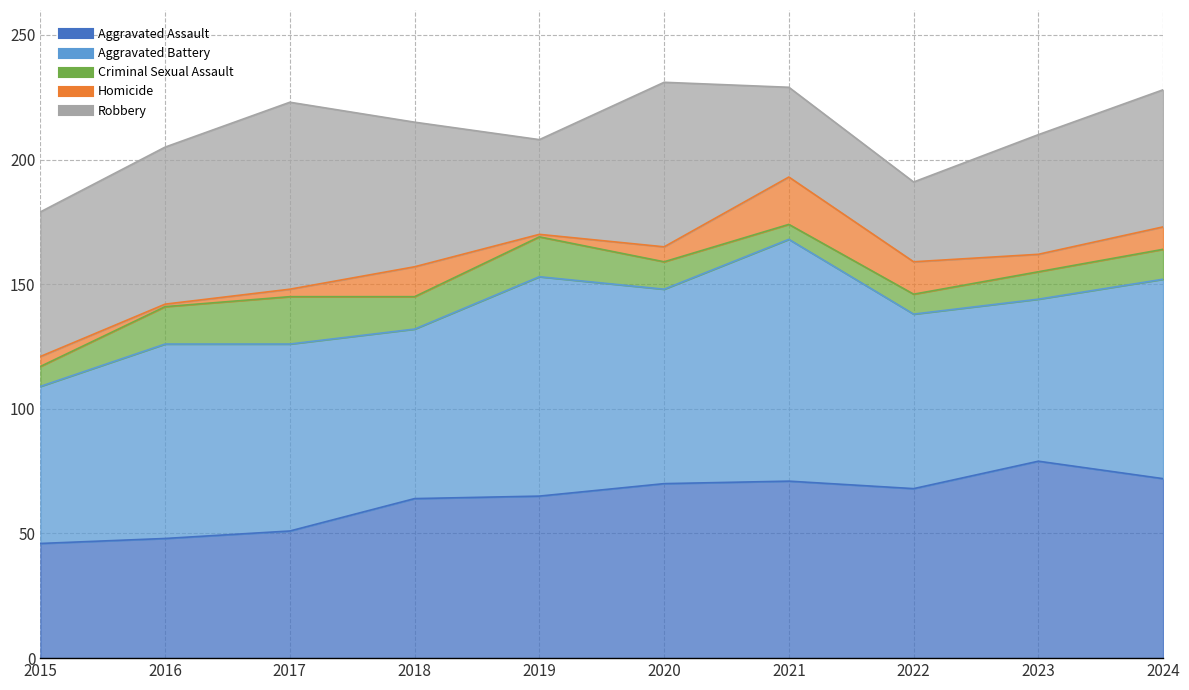

At how many categories does at least one series exceed 21?

10